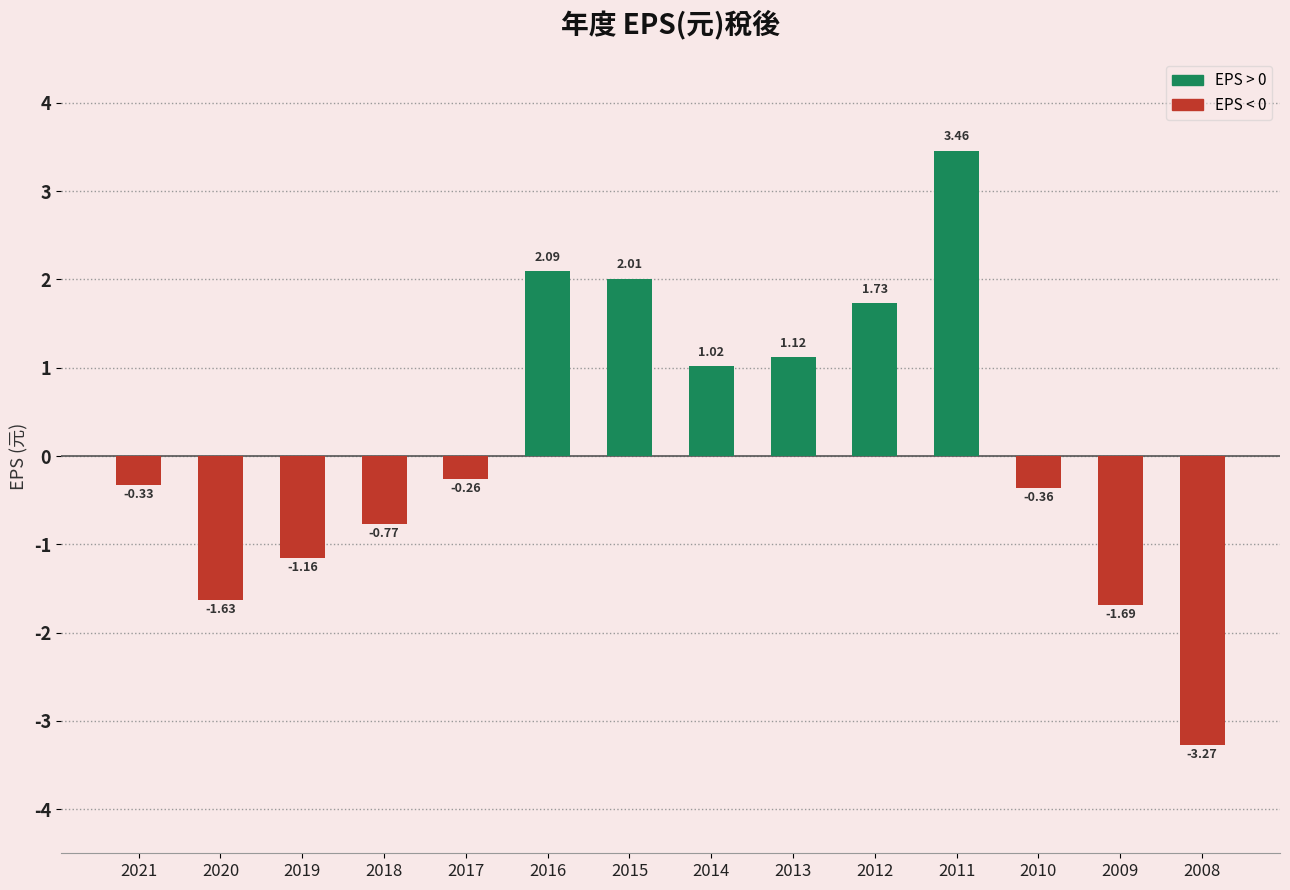

Rank the categories by value from highest to lowest.

2011, 2016, 2015, 2012, 2013, 2014, 2017, 2021, 2010, 2018, 2019, 2020, 2009, 2008